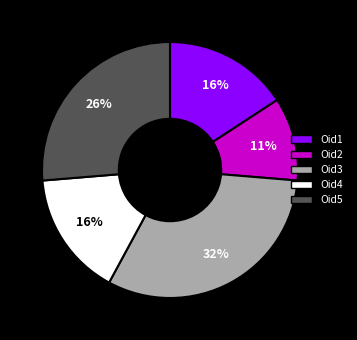

To the nearest percent, what is the difference between the largest and smallest slice percentages?

21%